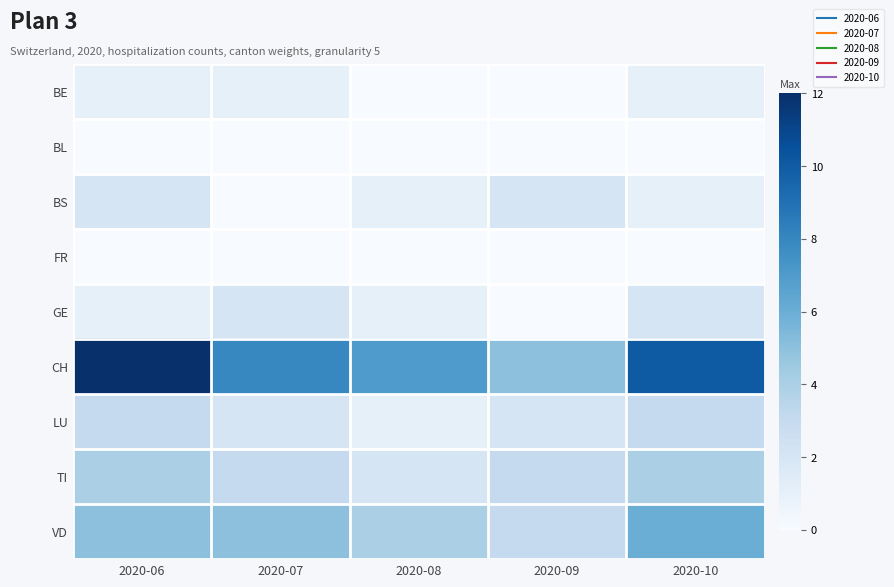

At which category does the chart reach its minimum across all series?

2020-08